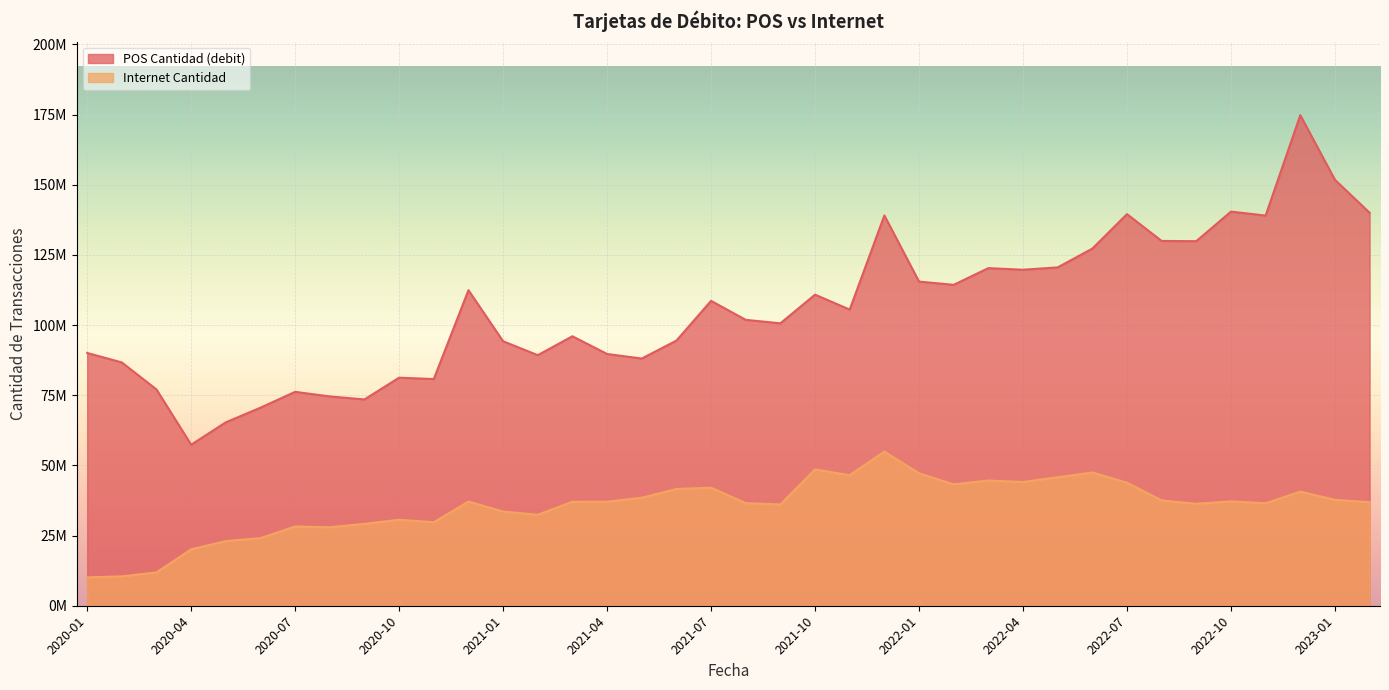

What is the label of the 15th point from the left?

2021-03